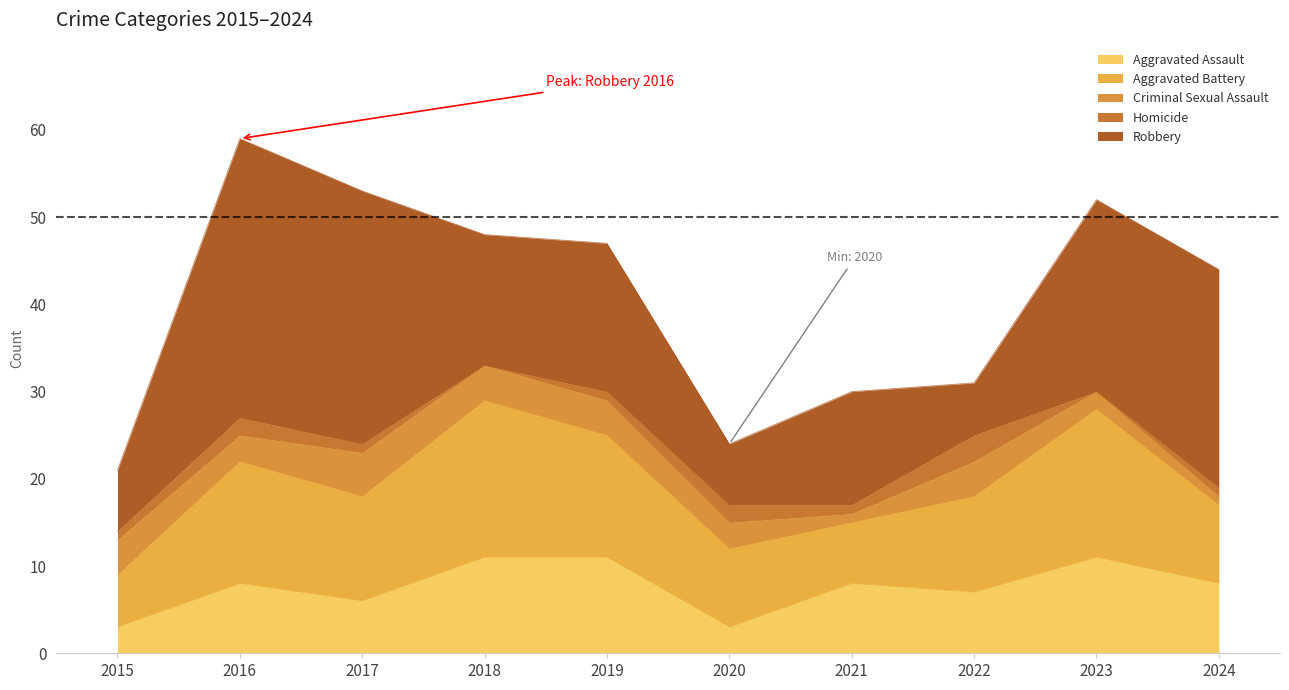

Reading left to right, transcribe all the data shown in this chart.

Aggravated Assault: 3	8	6	11	11	3	8	7	11	8
Aggravated Battery: 6	14	12	18	14	9	7	11	17	9
Criminal Sexual Assault: 4	3	5	4	4	3	1	4	2	1
Homicide: 1	2	1	0	1	2	1	3	0	1
Robbery: 7	32	29	15	17	7	13	6	22	25